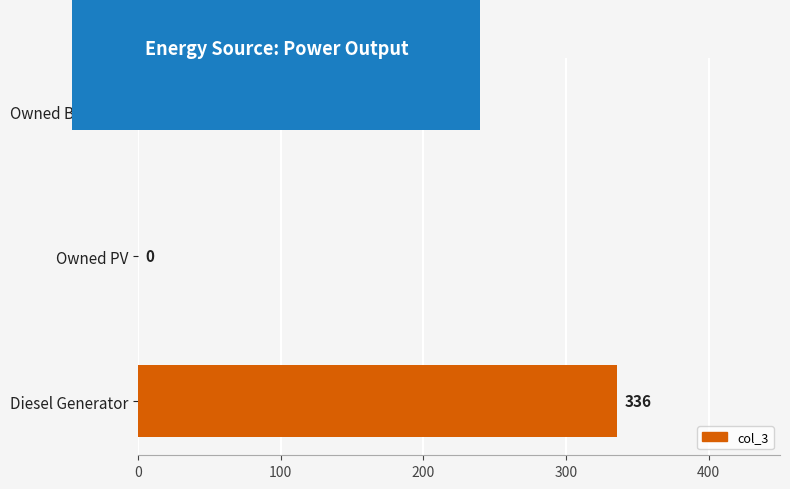

What is the greatest value displayed?

336